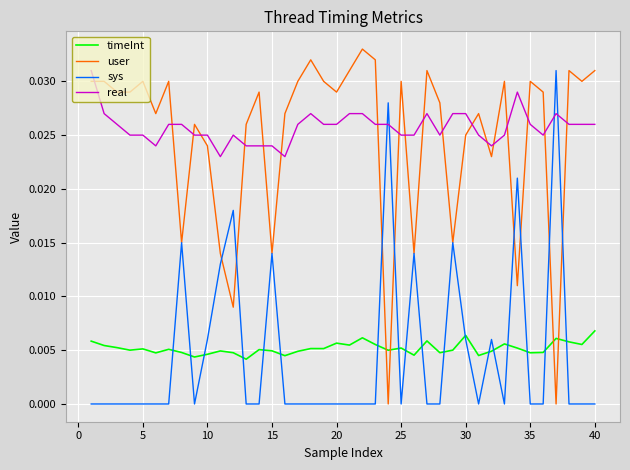

Which series has the largest range (max minus min)?

user